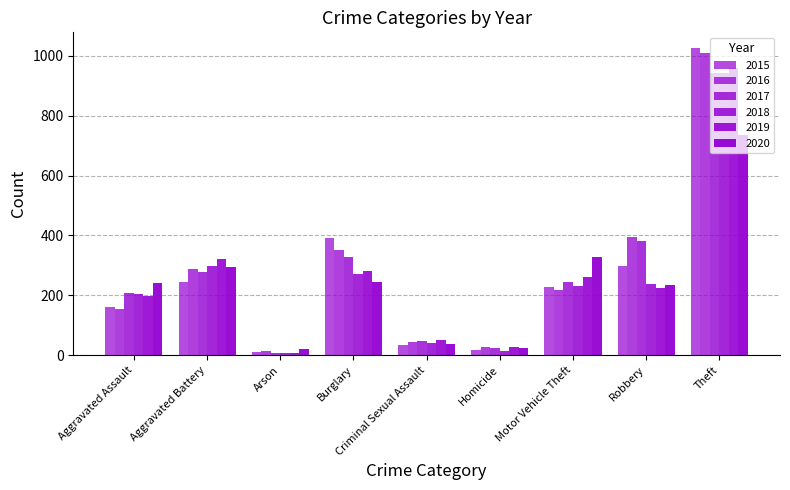

How many values in the 2015 series are below 228?

4